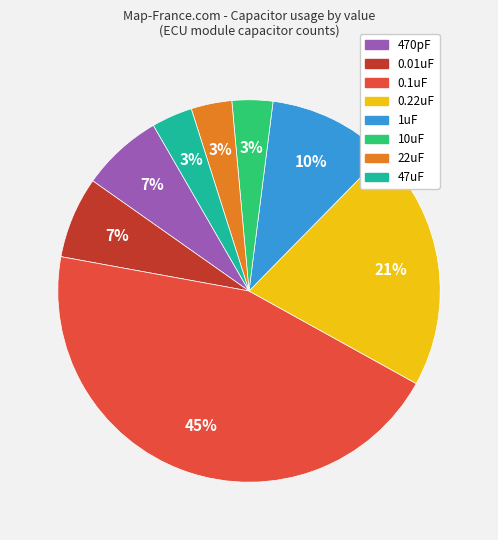

To the nearest percent, what is the average slice percentage?

12%